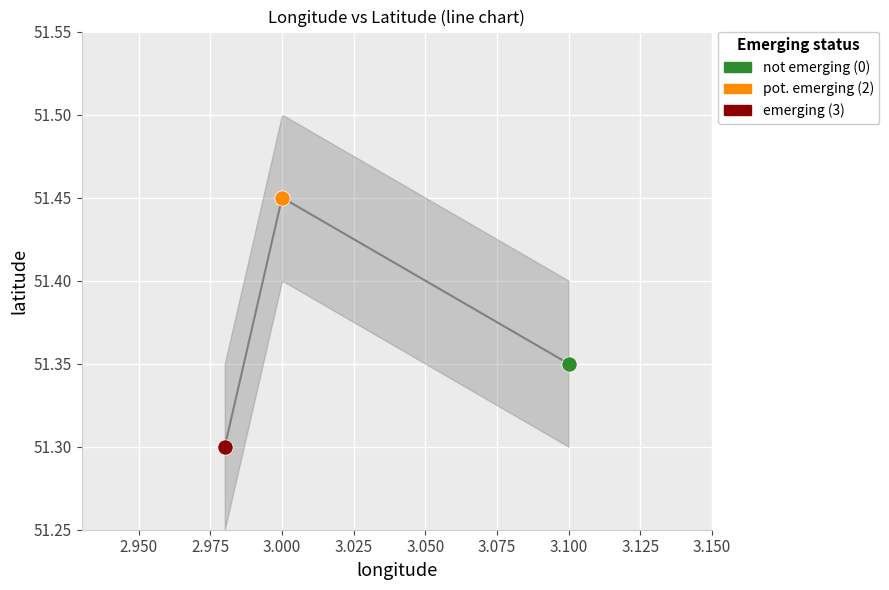

What are all the series names shown in the legend?

not emerging (0), pot. emerging (2), emerging (3)